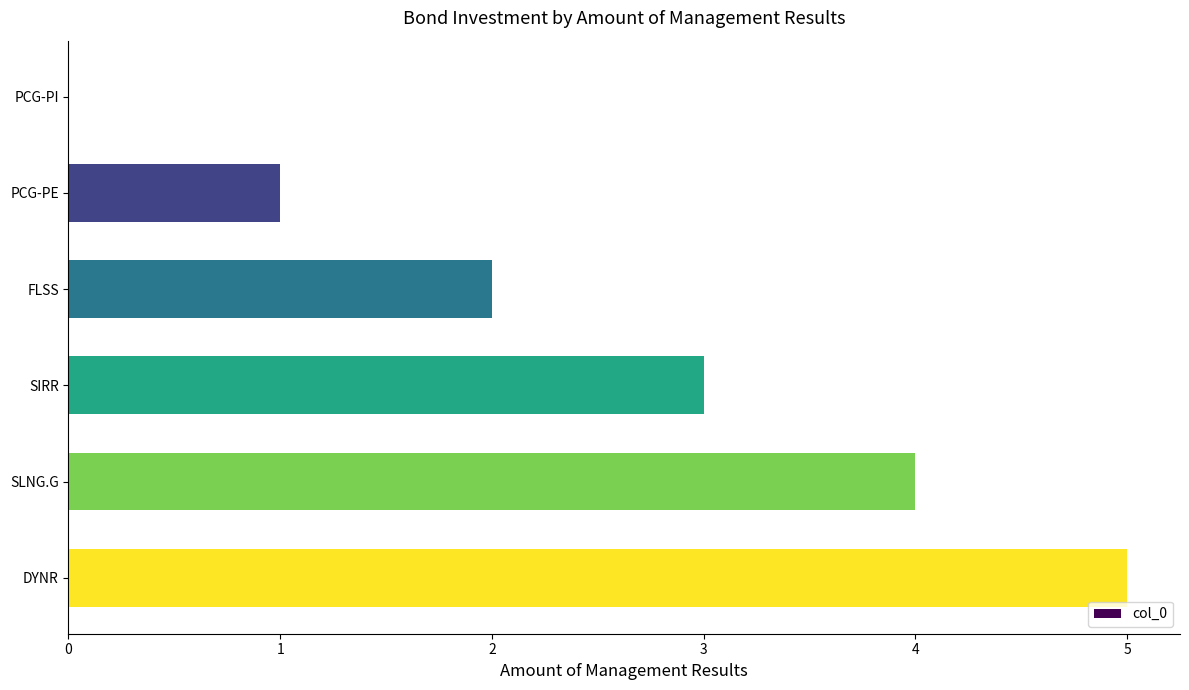

How many positive values are there?

5